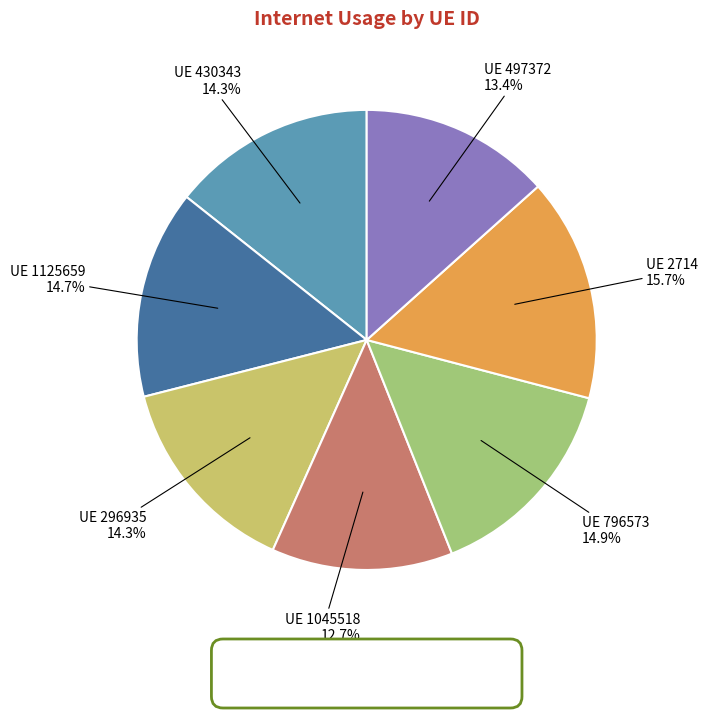

How many slices are in this pie chart?

7